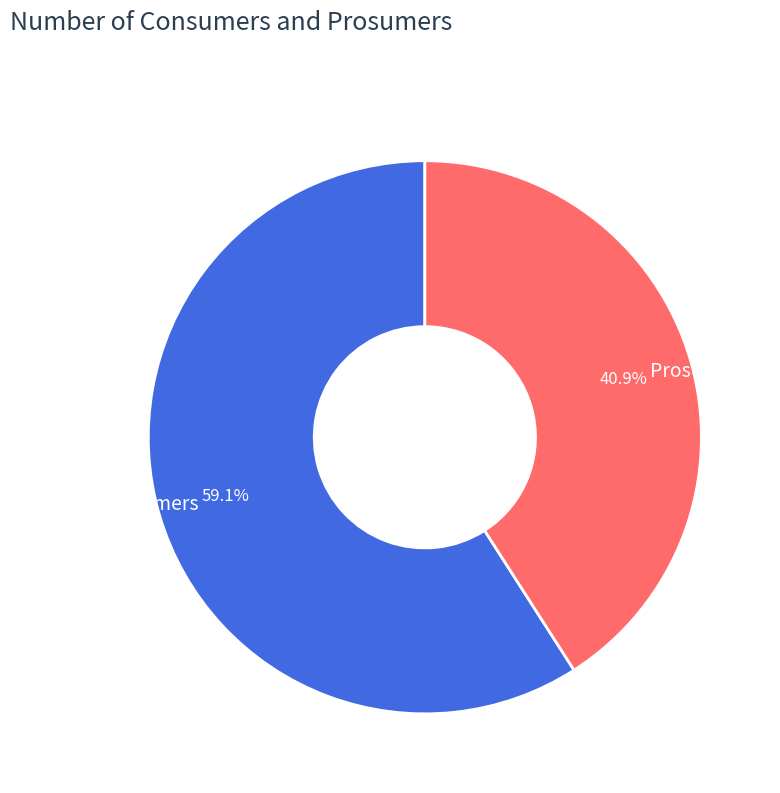

Which category has the smallest portion of the pie?

Prosumers